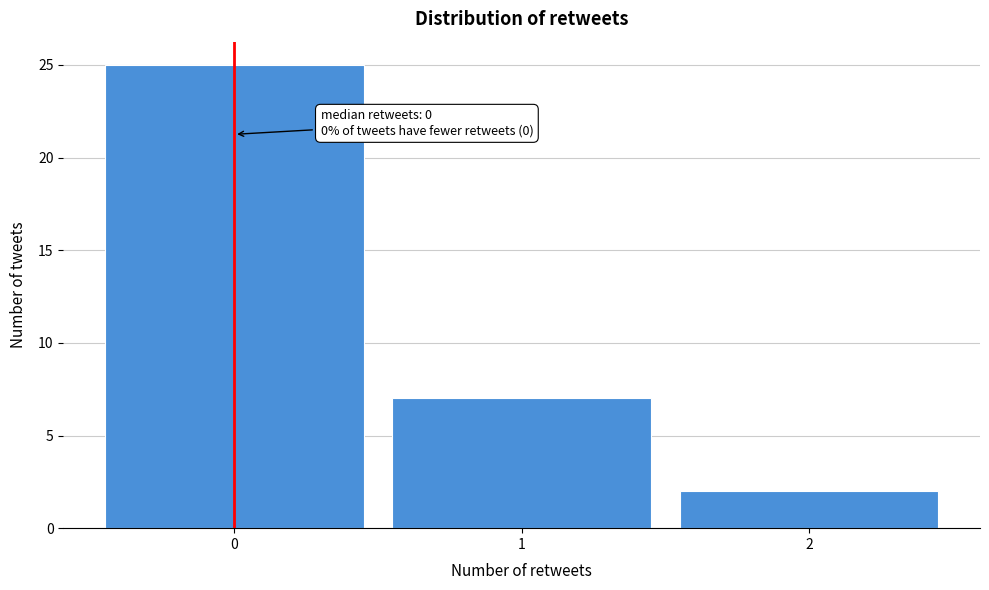

Reading left to right, extract all data points from this chart.

0=25	1=7	2=2